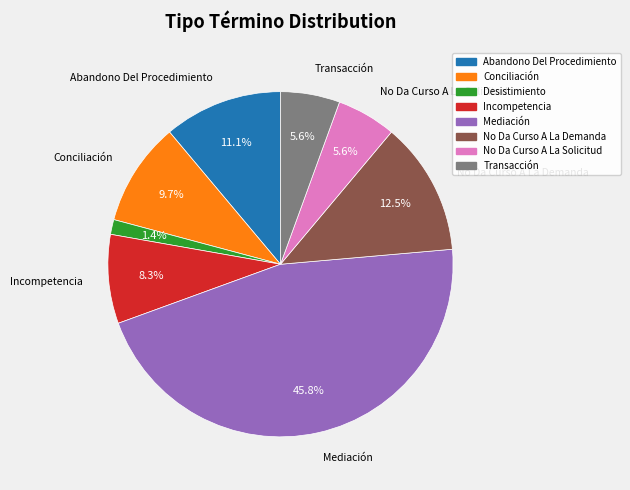

Is there a majority slice in this chart?

No